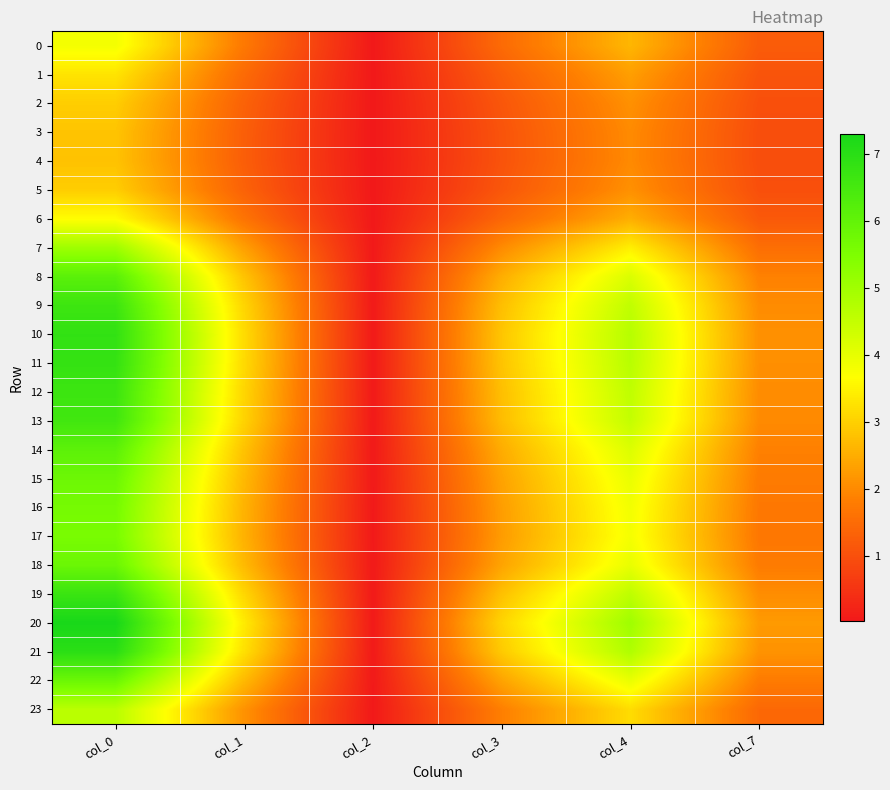

List the series in order of their peak value, highest first.

20, 21, 10, 11, 19, 12, 9, 13, 8, 14, 18, 22, 15, 16, 17, 7, 23, 0, 6, 1, 2, 5, 3, 4